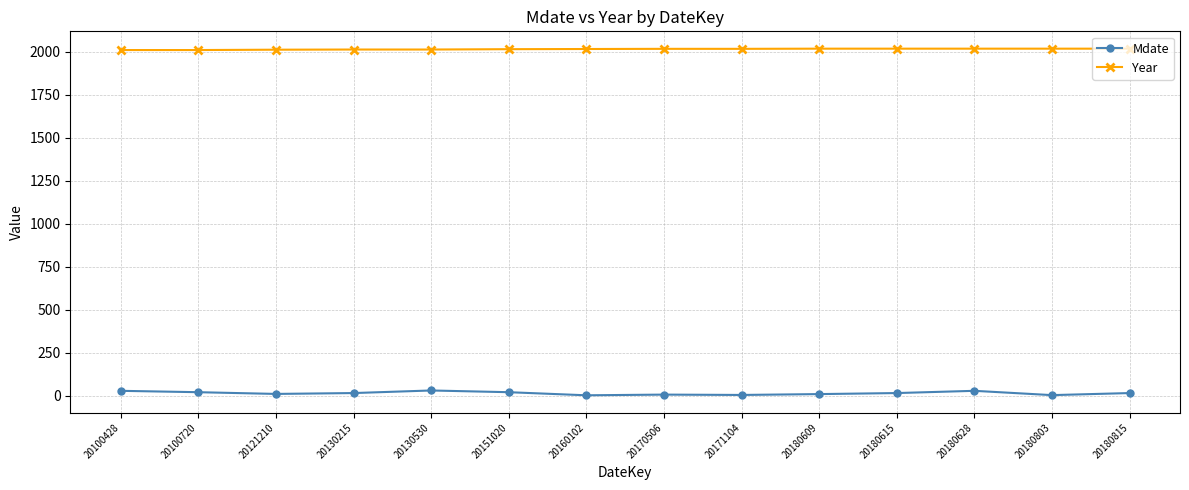

What is the sum of the Year values at 20100428 and 20130215?

4023